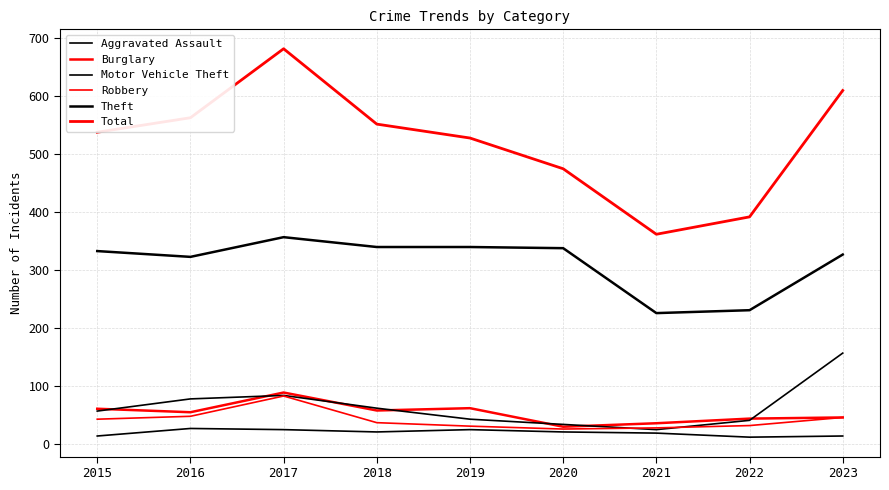

Where is the first local maximum for Aggravated Assault?

2016